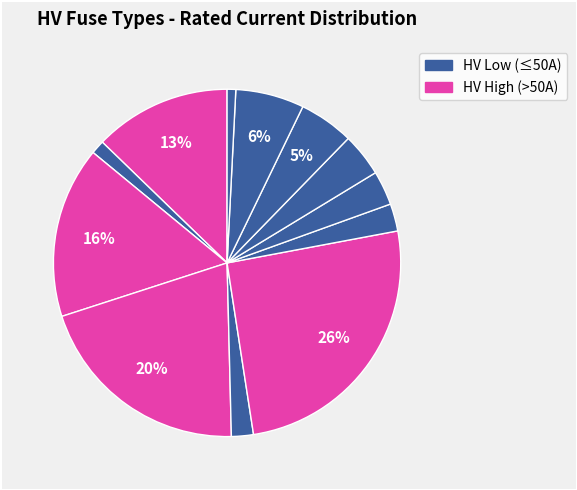

Which slice is the largest?

HV 200A